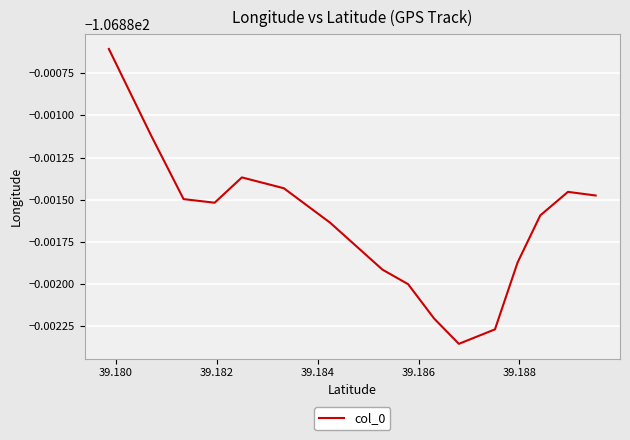

Is this an area chart (filled region under the line)?

No